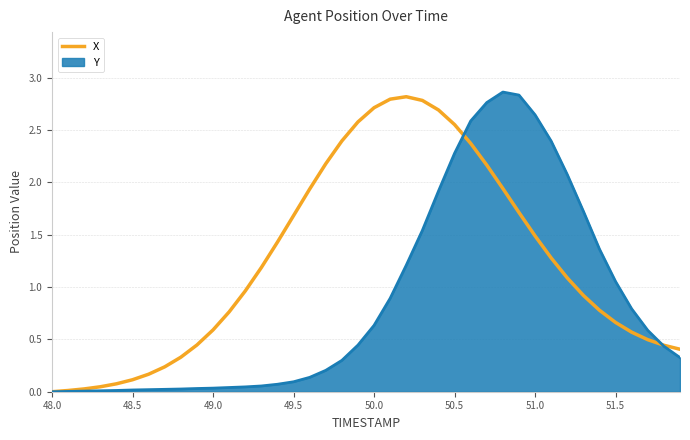

Which series has the largest total across all categories?

X